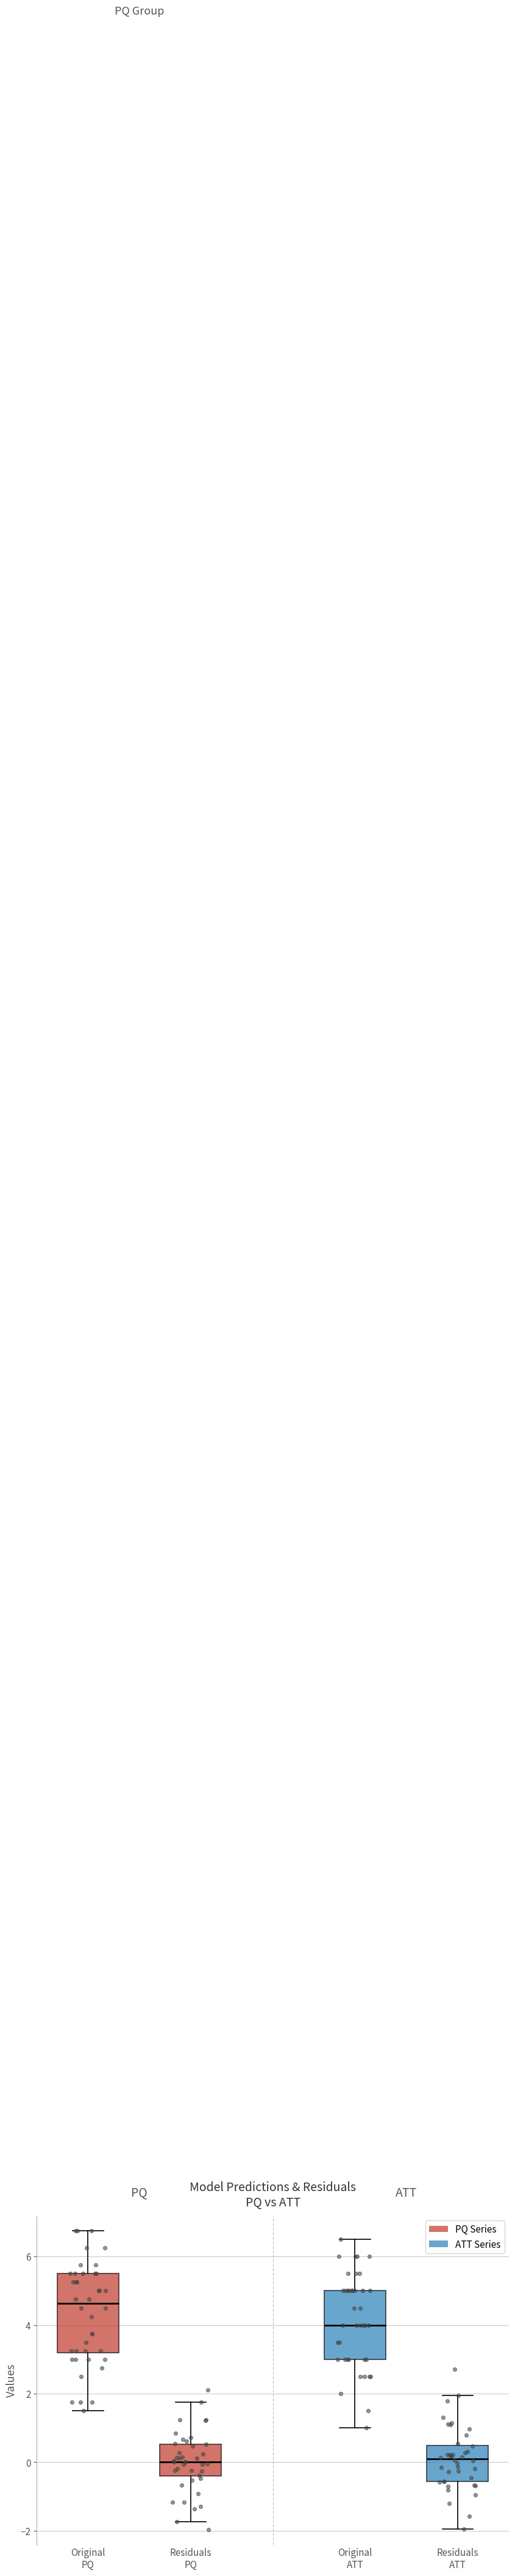

Reading left to right, transcribe this box plot: for each box, give where its median line is, the range the box spans, and where its two whiskers end, as read against the y-axis. The values are not printed on the chart, so give them approximately, as read against the axis.

Original PQ: median 4.6, box 3.2 to 5.6, whiskers 1.6 to 6.8
Residuals PQ: median 0.0, box -0.4 to 0.6, whiskers -1.8 to 1.8
Original ATT: median 4.0, box 3.0 to 5.0, whiskers 1.0 to 6.6
Residuals ATT: median 0.2, box -0.6 to 0.4, whiskers -2.0 to 2.0